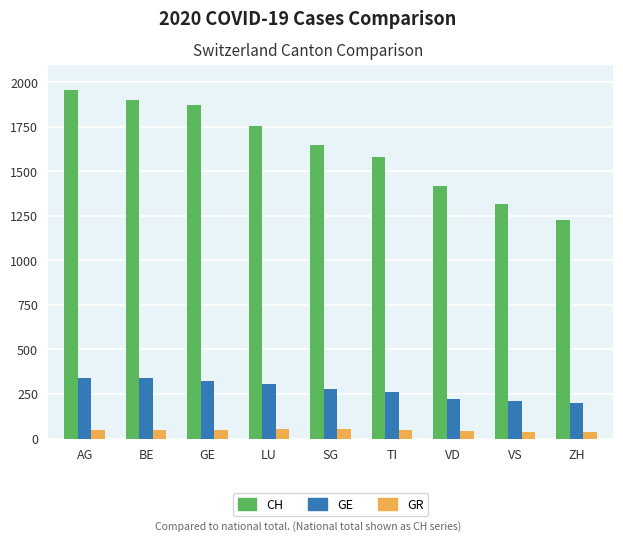

How many series are shown in this chart?

3